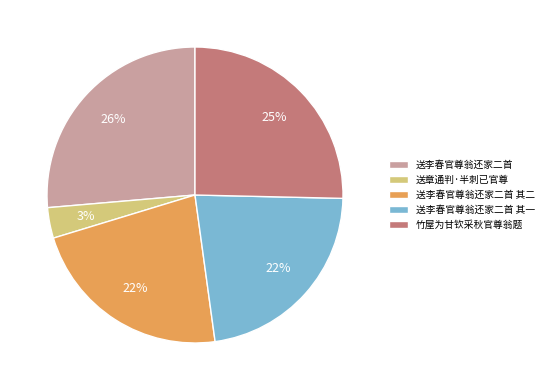

To the nearest percent, what is the difference between the 送章通判·半刺已官尊 and 送李春官尊翁还家二首 slice percentages?

23%